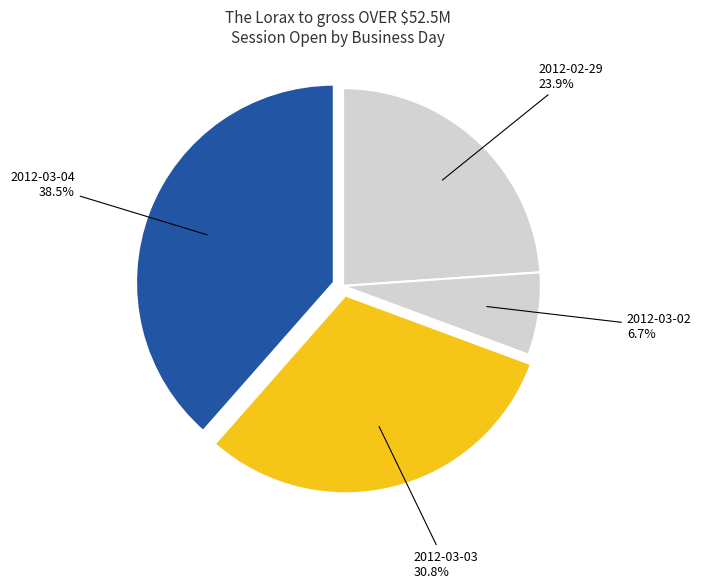

How many slices are in this pie chart?

4